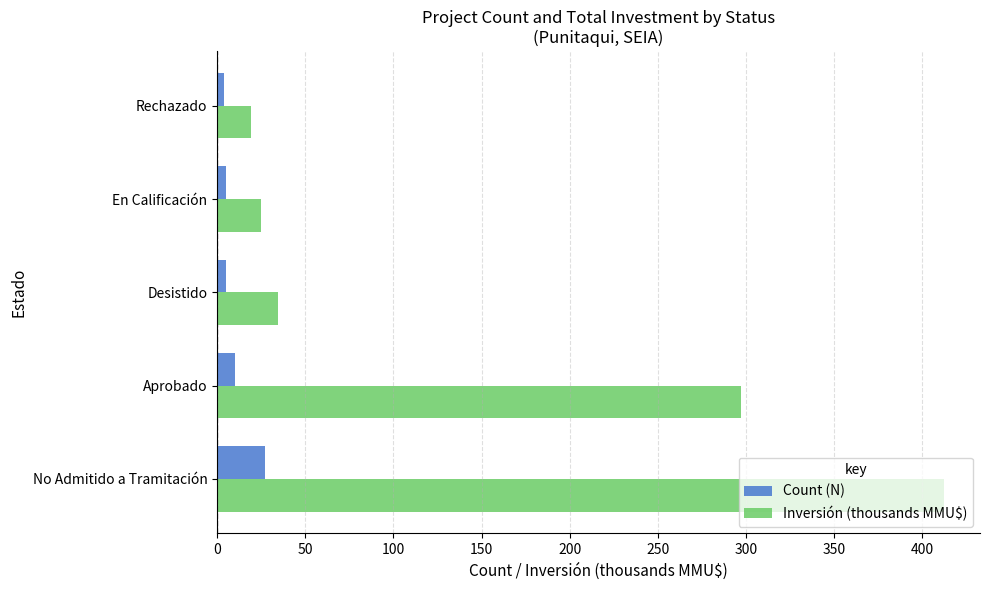

Which series has the widest spread of values?

Inversión (thousands MMU$)